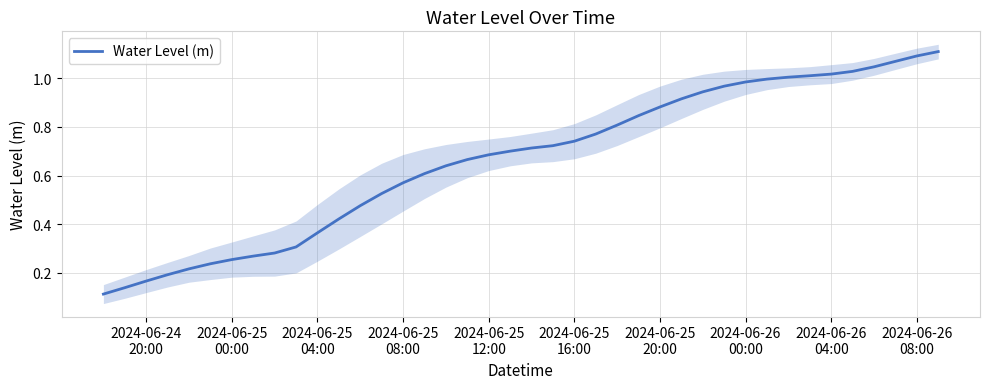

How many lines are shown in the chart?

1